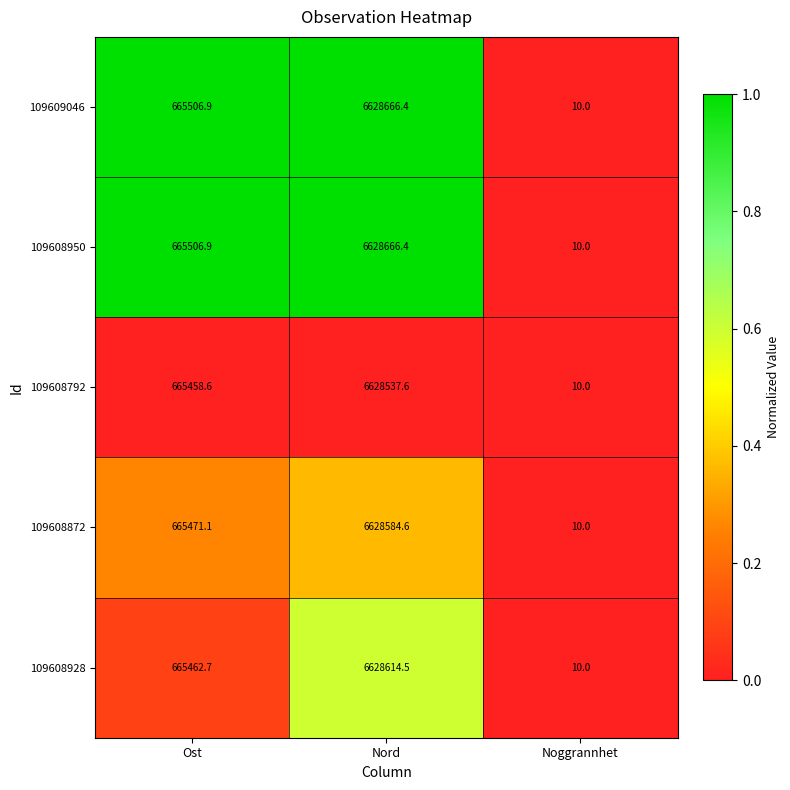

At which label does 109608792 reach its minimum?

Noggrannhet